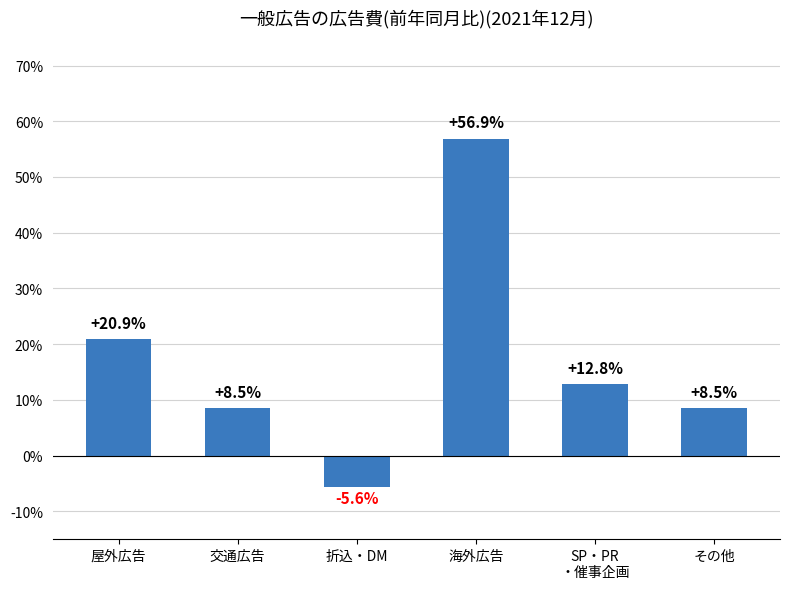

At which category does the chart reach its minimum across all series?

折込・DM